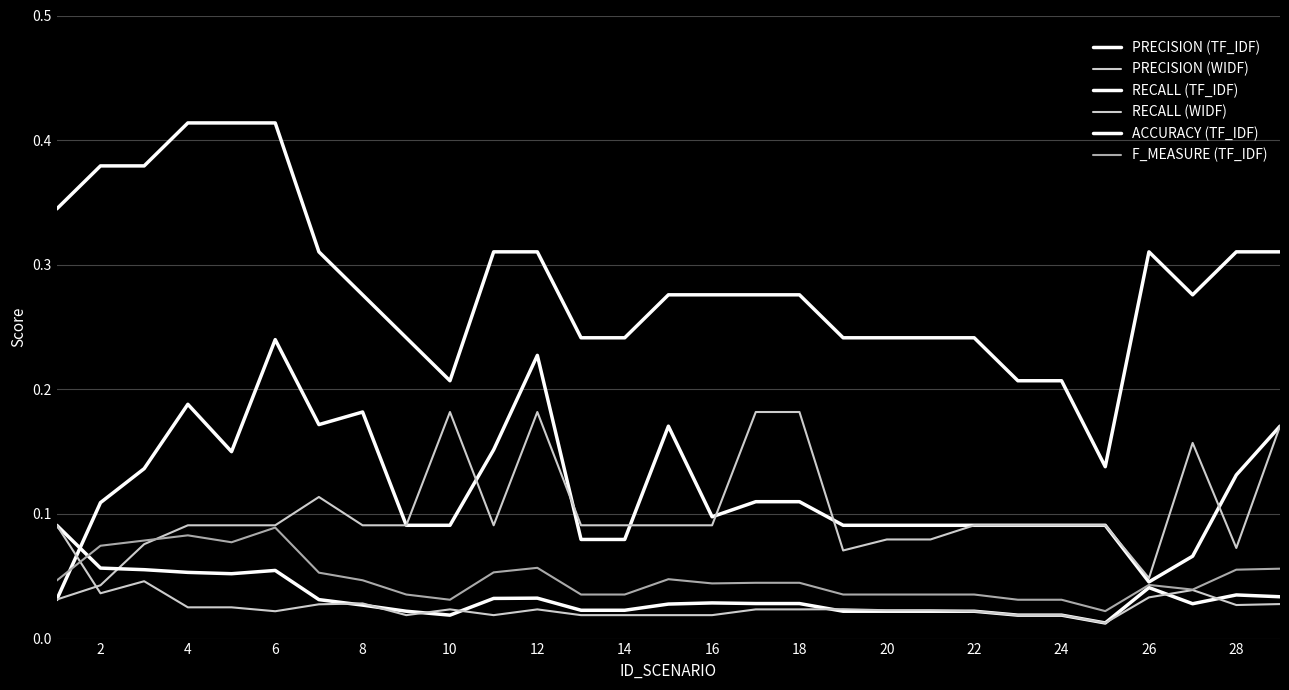

At which label does PRECISION (WIDF) reach its peak?

10